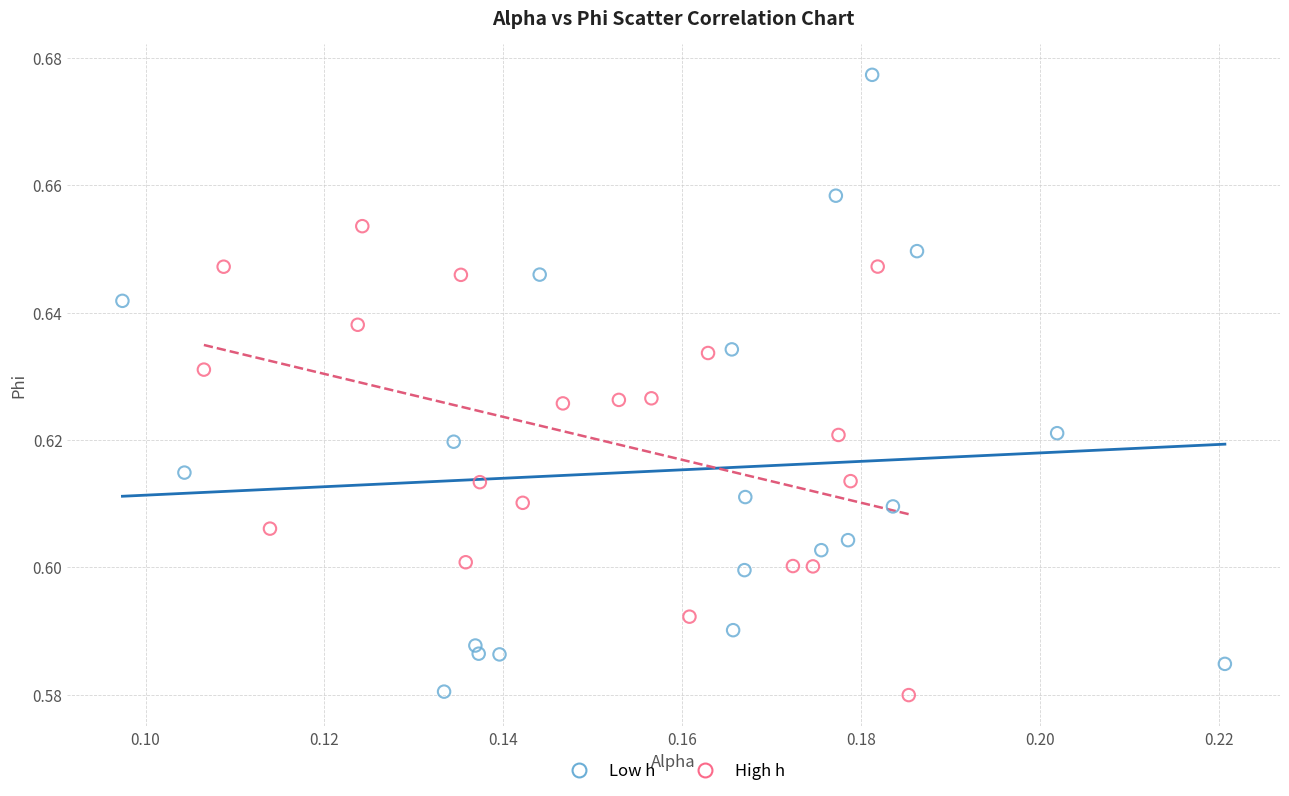

Which series reaches the maximum Y coordinate?

Low h